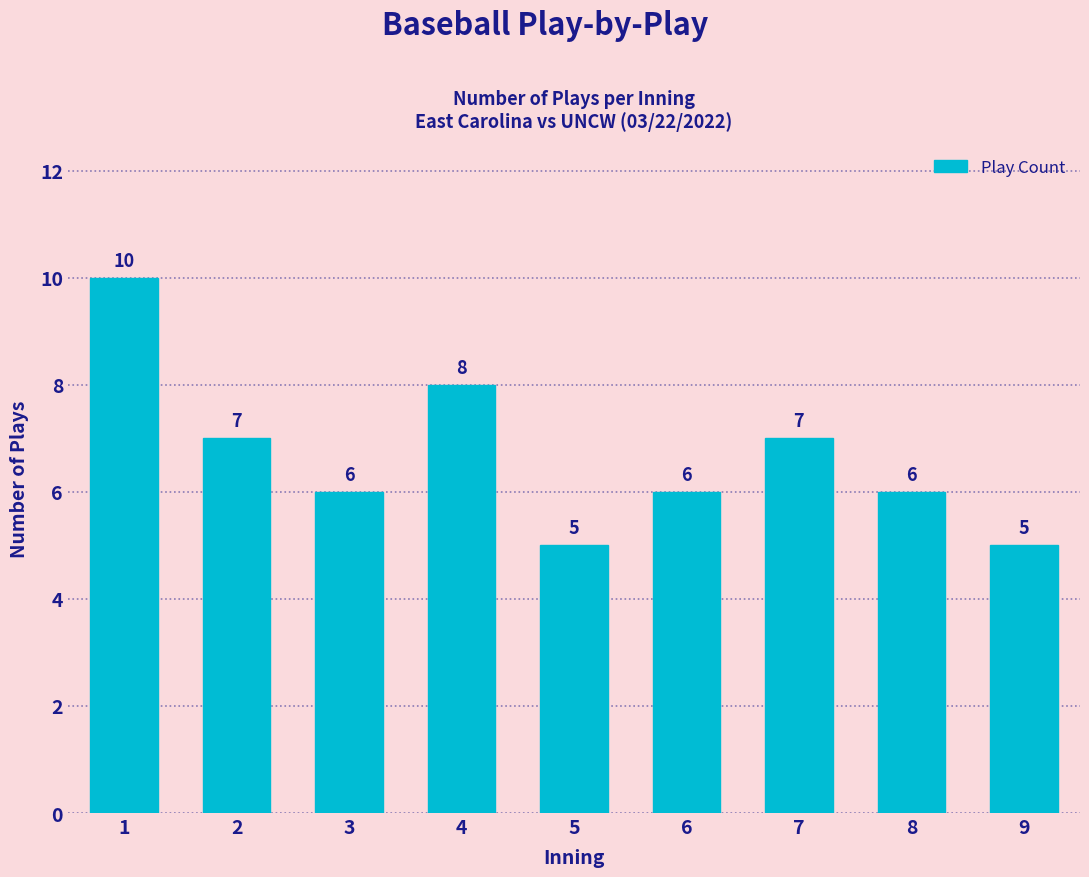

Reading left to right, transcribe all the data shown in this chart.

10	7	6	8	5	6	7	6	5